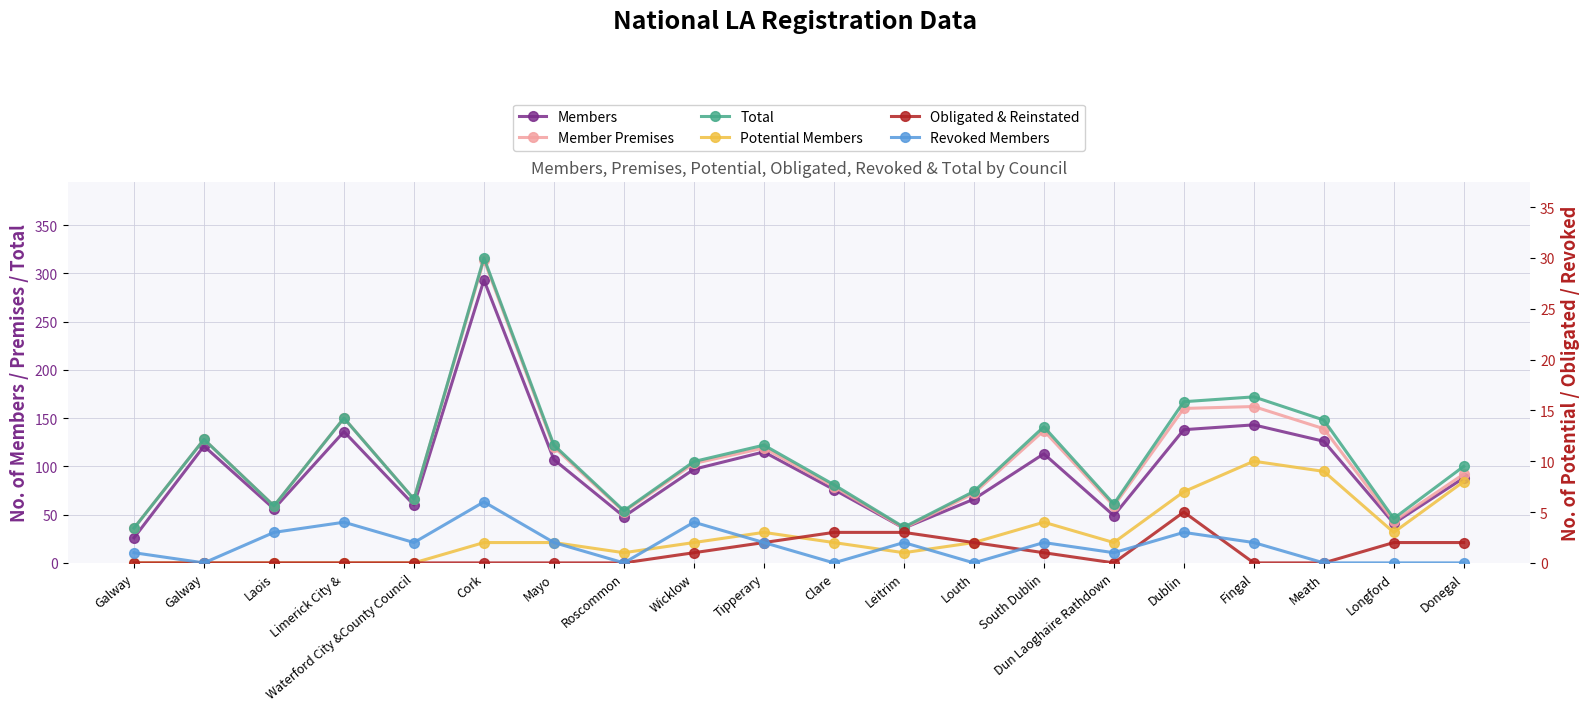

What is the difference between the highest and lowest values at Dublin?

164